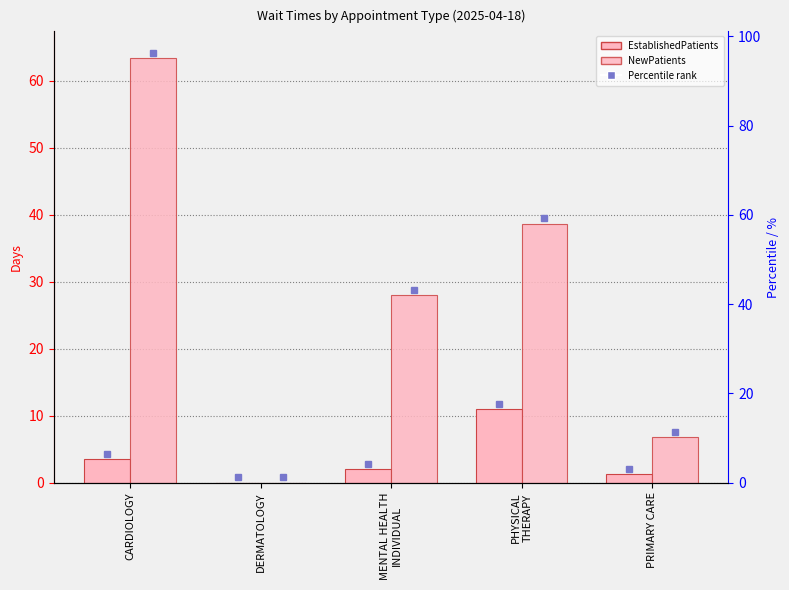

Between DERMATOLOGY and PRIMARY CARE, which series saw the biggest shift?

NewPatients